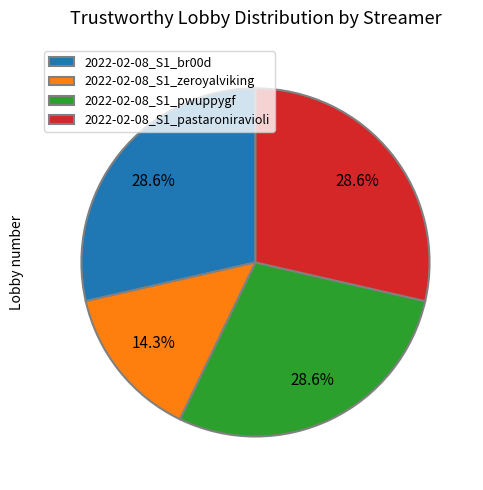

The 2022-02-08_S1_pwuppygf slice represents 29% of the pie. True or false?

True